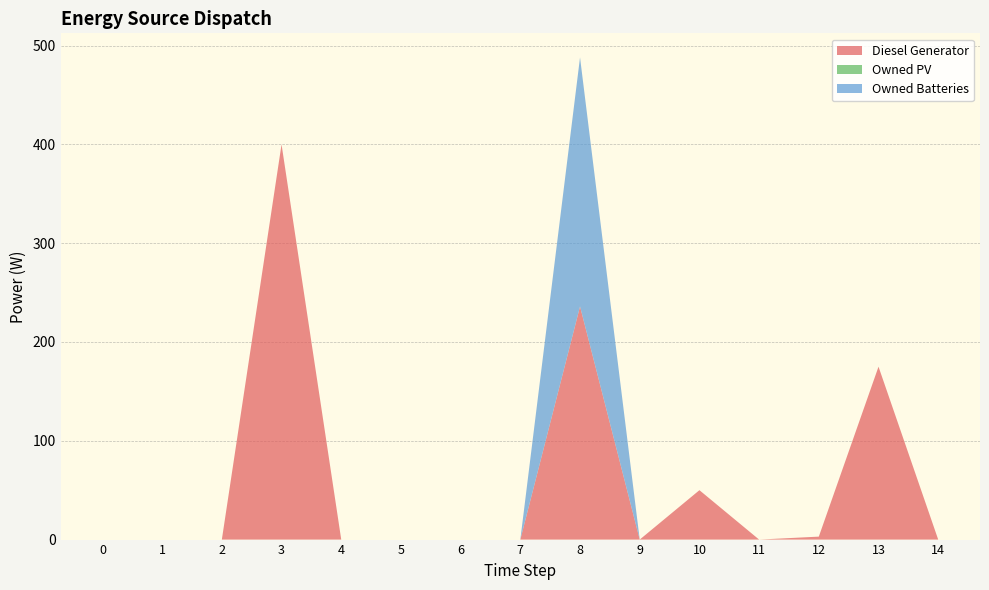

Reading right to left, transcribe all the data shown in this chart.

Diesel Generator: 14=0	13=175	12=3	11=0	10=50	9=0	8=236	7=0	6=0	5=0	4=0	3=400	2=0	1=0	0=0
Owned PV: 14=0	13=0	12=0	11=0	10=0	9=0	8=0	7=0	6=0	5=0	4=0	3=0	2=0	1=0	0=0
Owned Batteries: 14=0	13=0	12=0	11=0	10=0	9=0	8=252	7=0	6=0	5=0	4=0	3=0	2=0	1=0	0=0